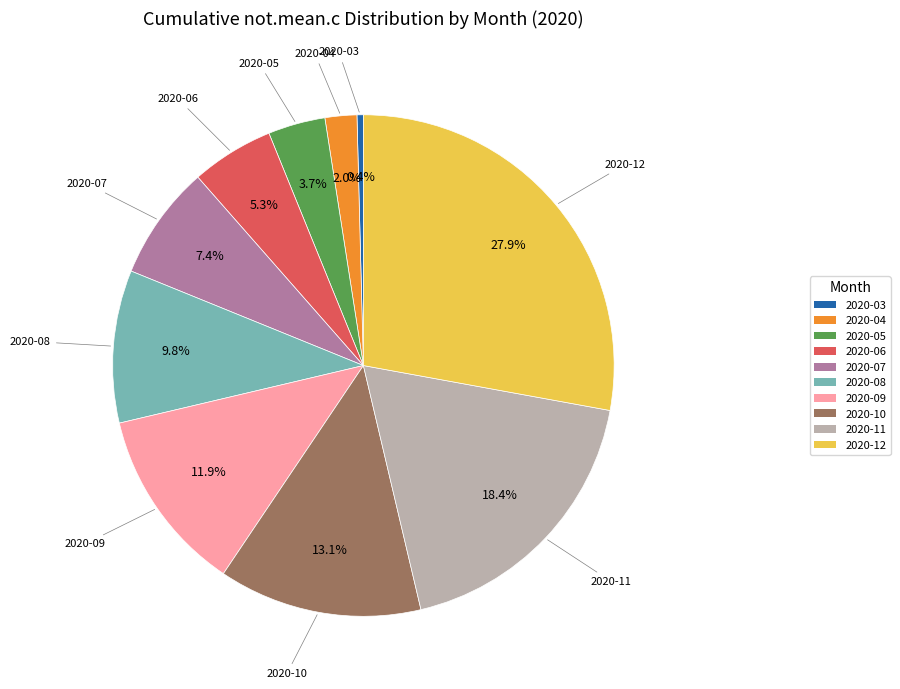

Does 2020-09 represent more than half of the total?

No